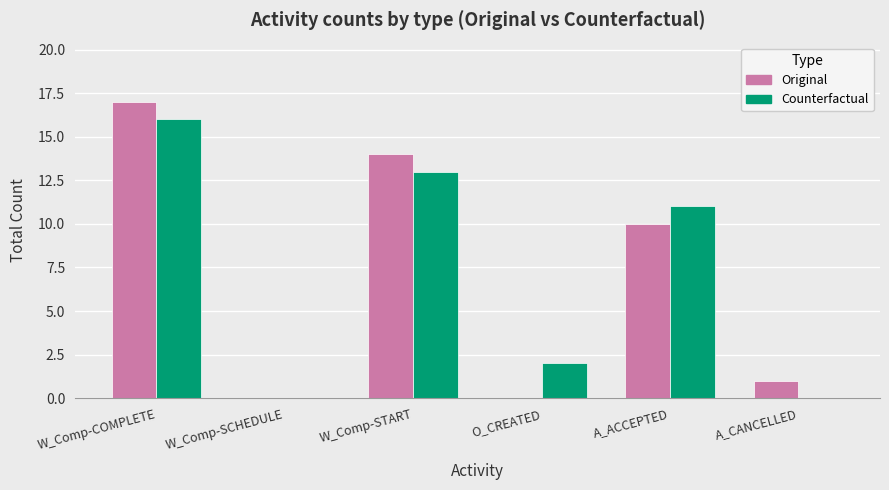

Between W_Comp-START and O_CREATED, which series saw the biggest shift?

Original